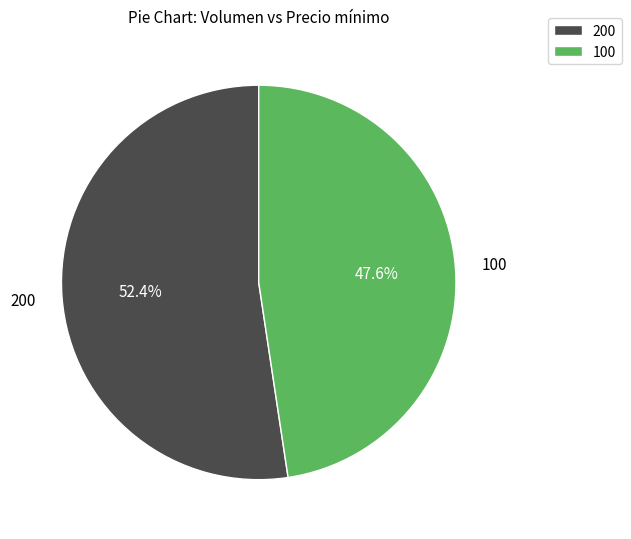

To the nearest percent, what is the combined percentage of 200 and 100?

100%